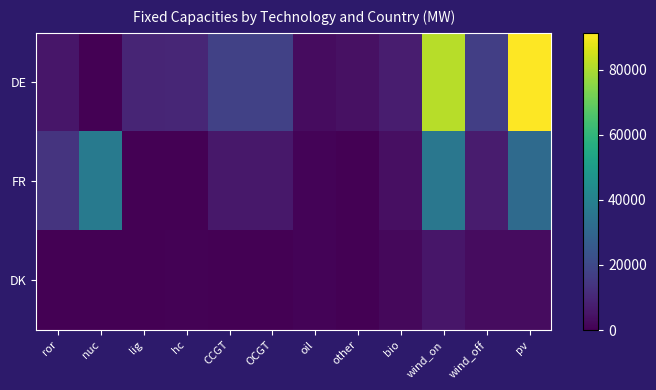

What is the maximum value shown in the chart?

91300.0